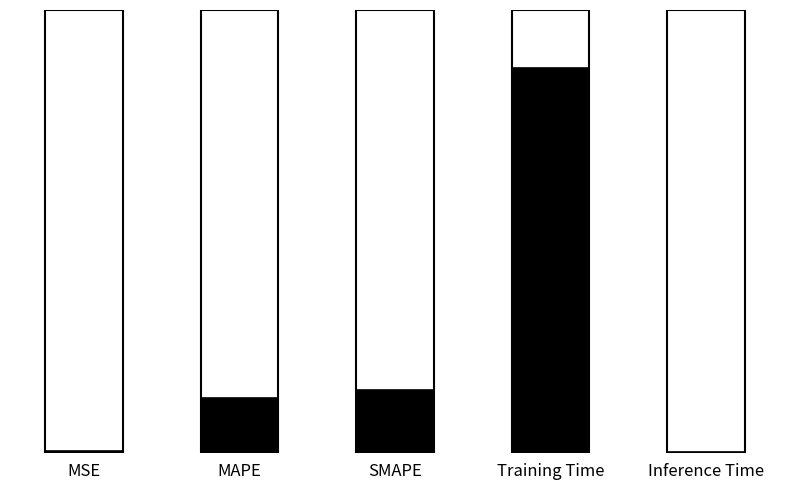

Which has a higher value, Inference Time or MSE?

MSE